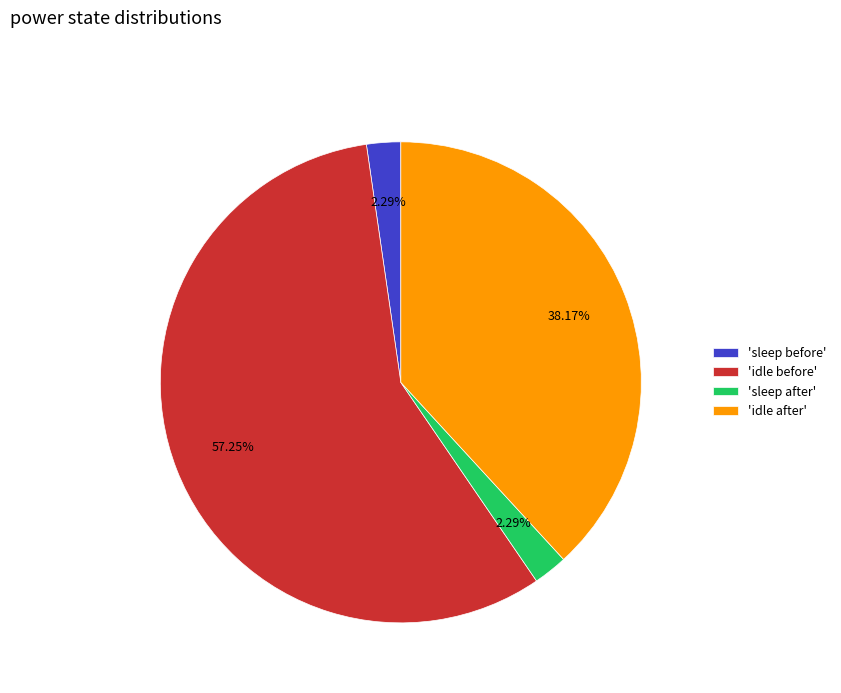

What is the largest slice in the pie chart?

'idle before'